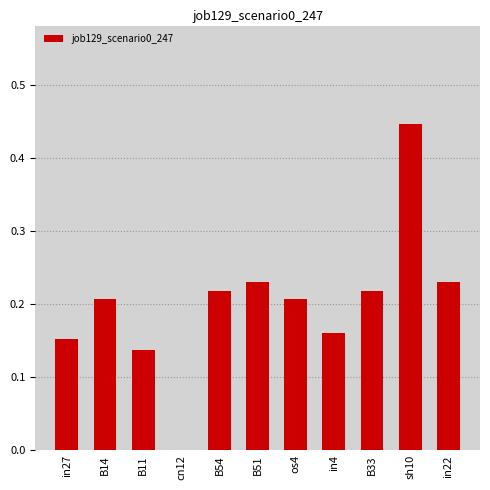

Between B11 and B54, which is larger?

B54